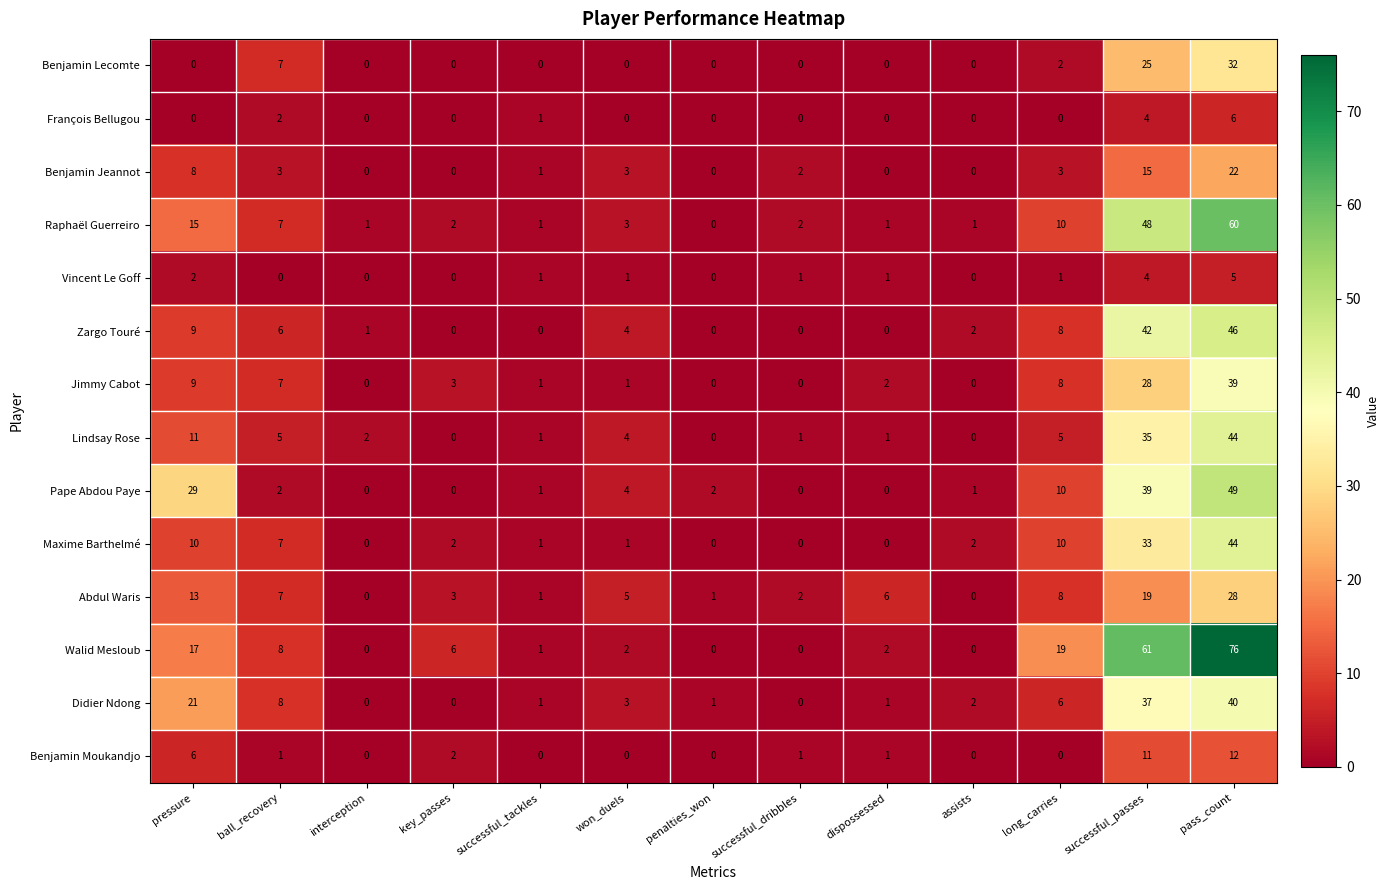

What is the sum of the Maxime Barthelmé values at long_carries and pass_count?

54